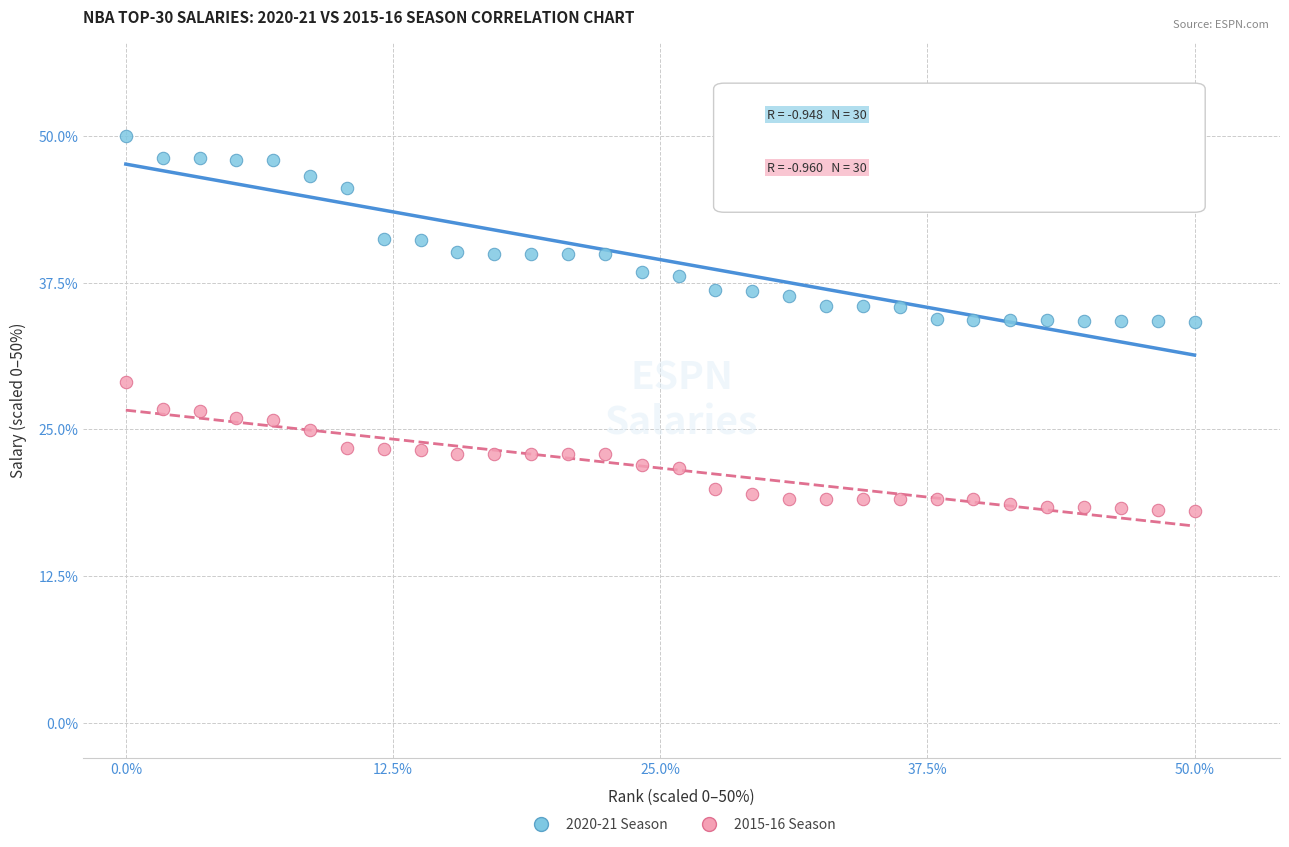

What are all the series names shown in the legend?

2020-21 Season, 2015-16 Season